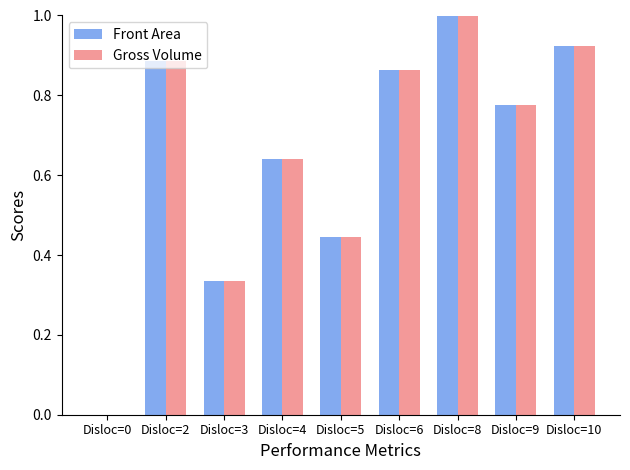

What is the total value across all series at Disloc=9?

1.6